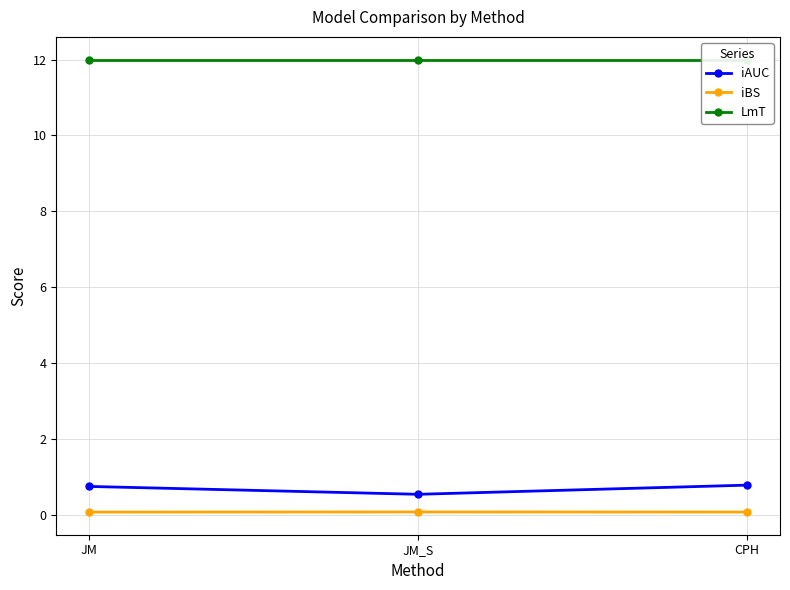

What is the minimum value for LmT?

12.0